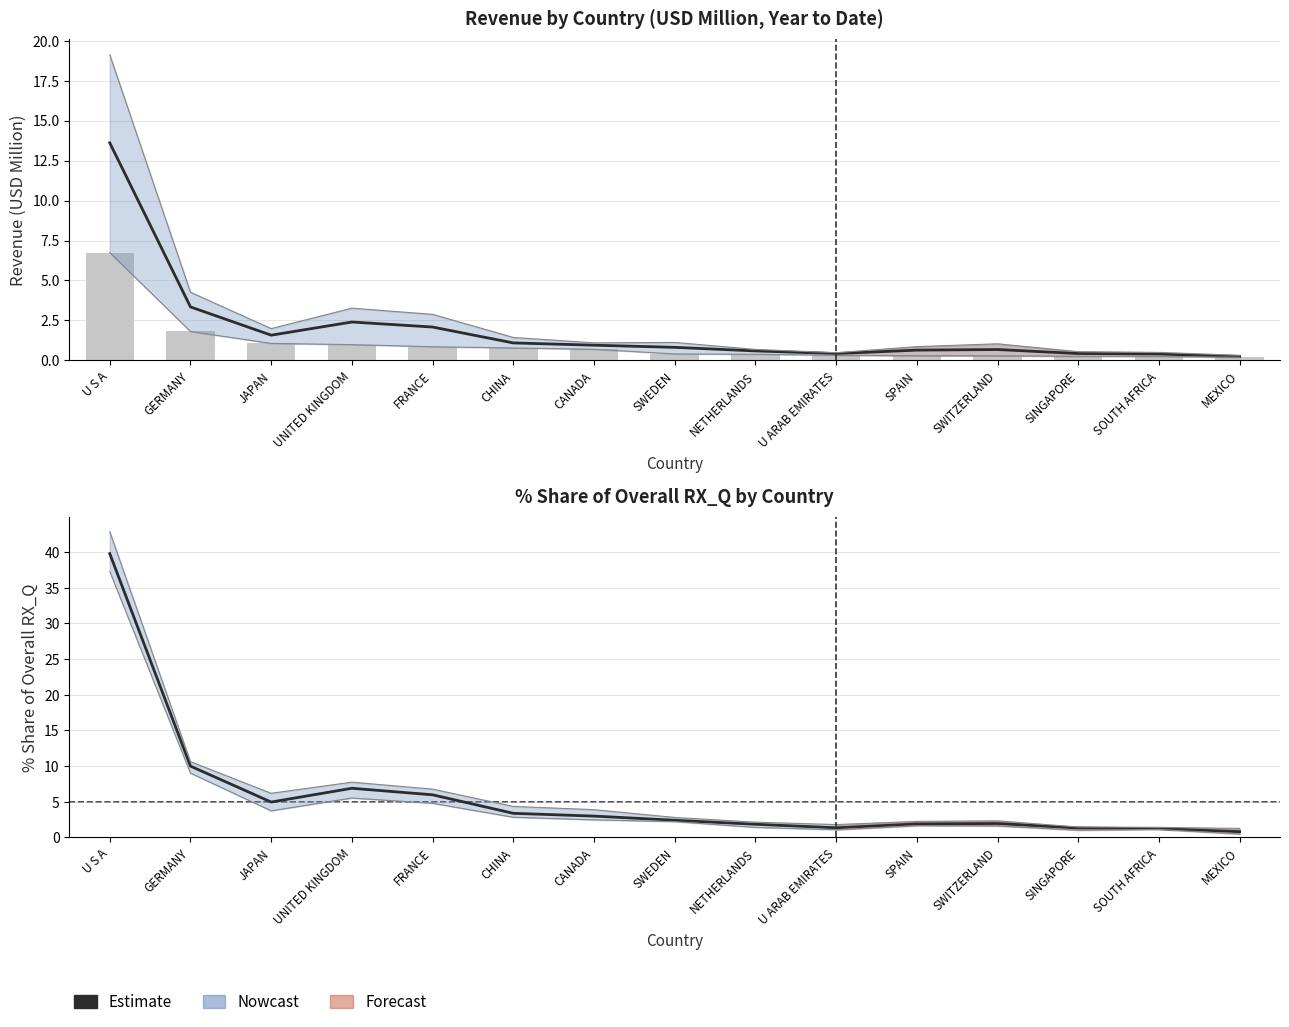

What is the difference between the values at SWITZERLAND and CHINA?

1.4